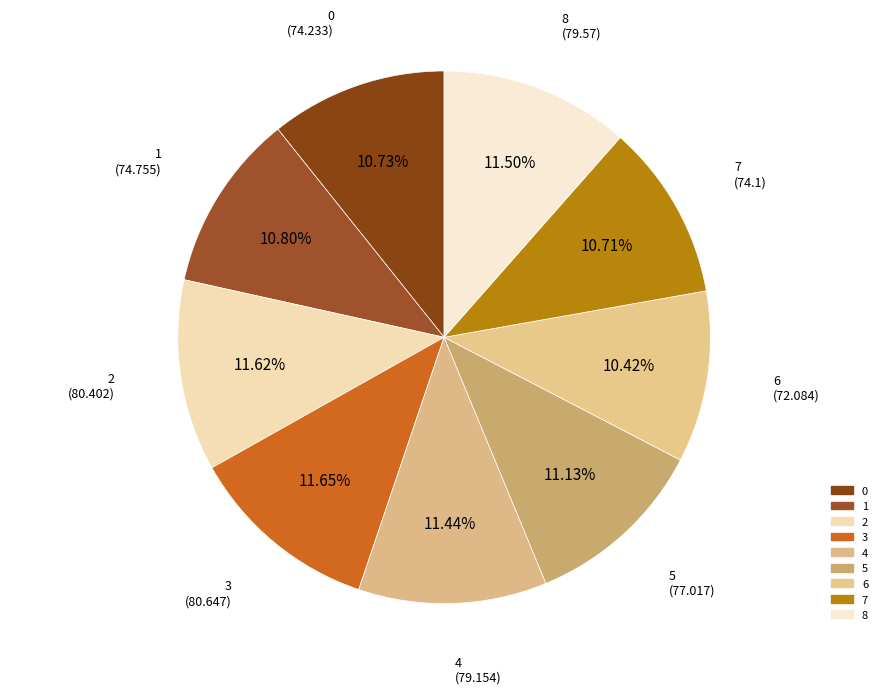

To the nearest percent, what percentage of the pie is 8?

11%